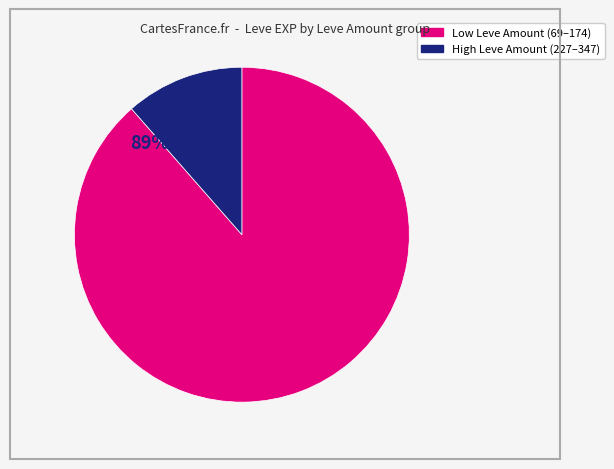

Does any single category account for the majority?

Yes